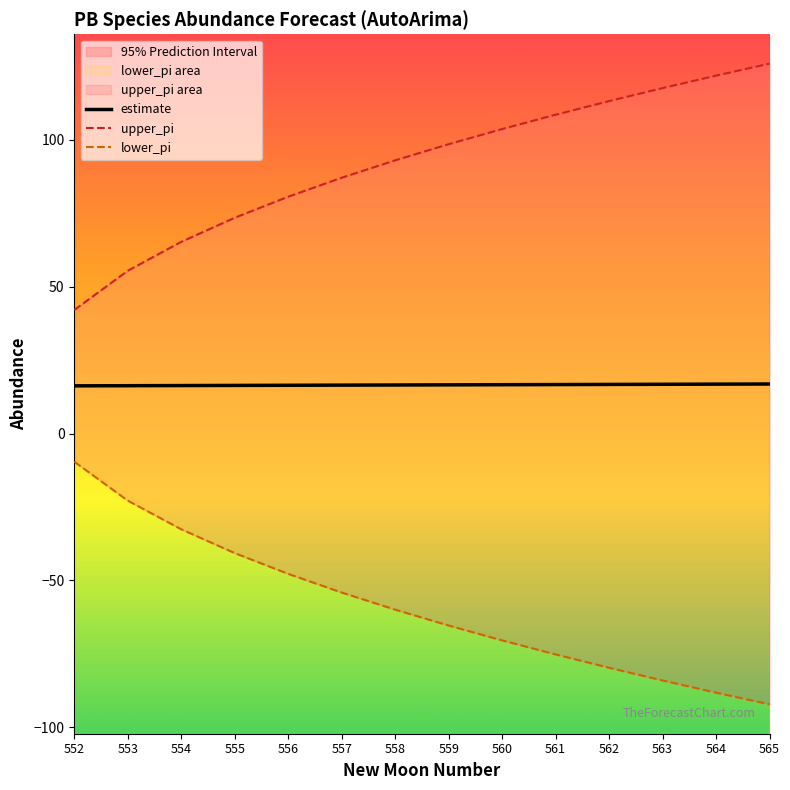

At which label does estimate reach its peak?

565